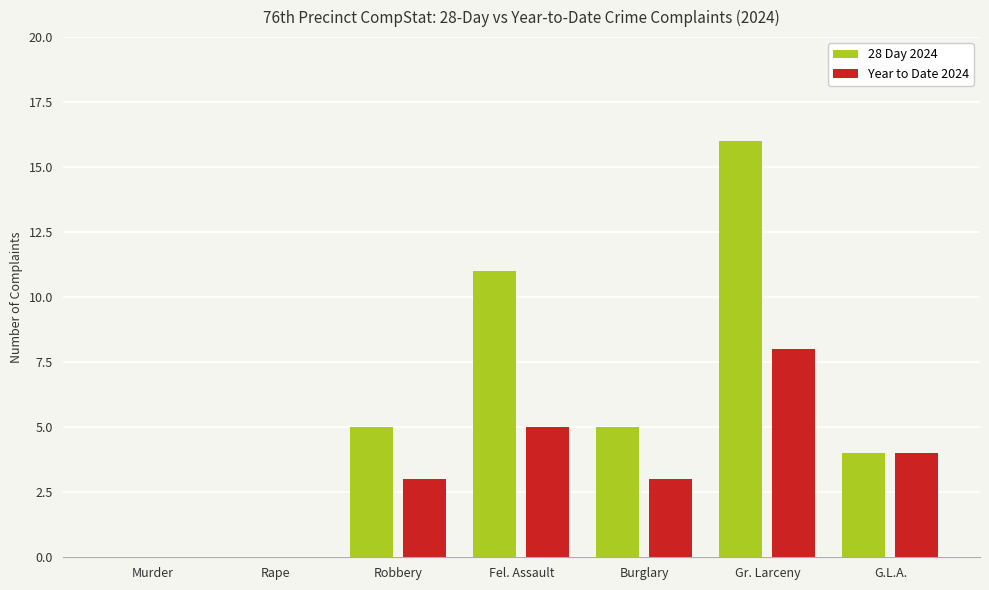

How many distinct data groups are displayed?

2